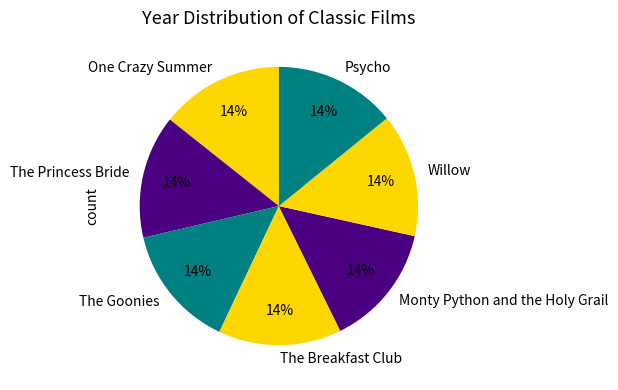

The Monty Python and the Holy Grail slice represents 27% of the pie. True or false?

False